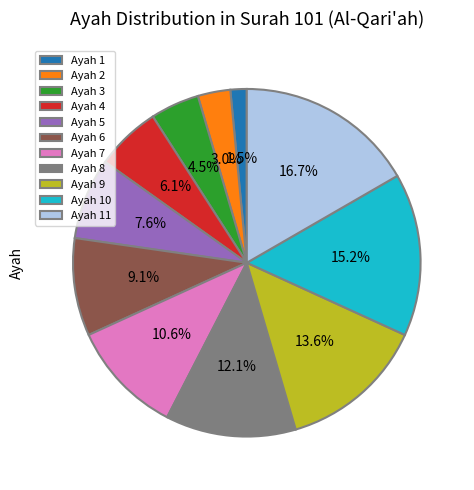

What is the largest slice in the pie chart?

Ayah 11